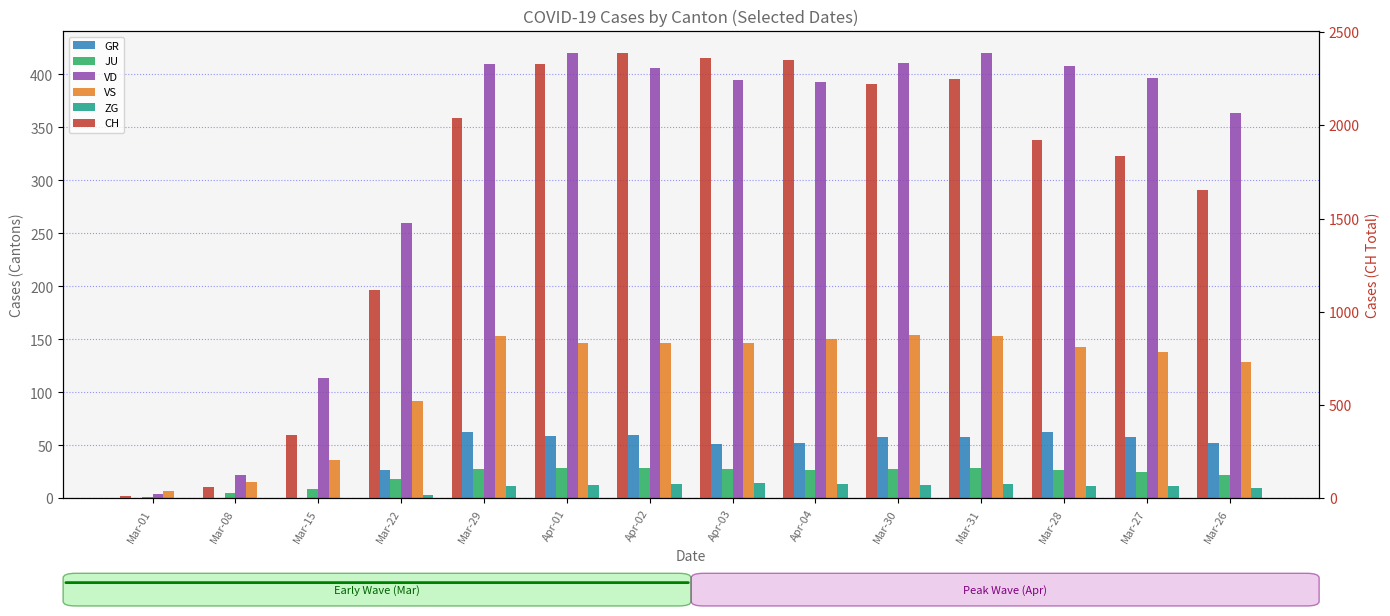

What is the label of the 11th bar from the right?

Mar-22